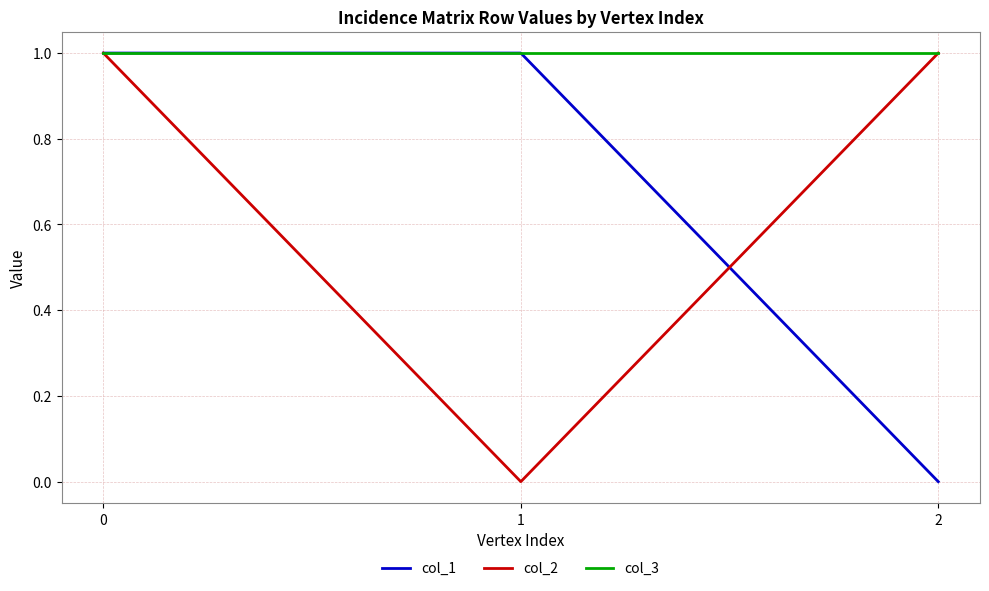

The value of col_3 at 2 is 0. True or false?

False